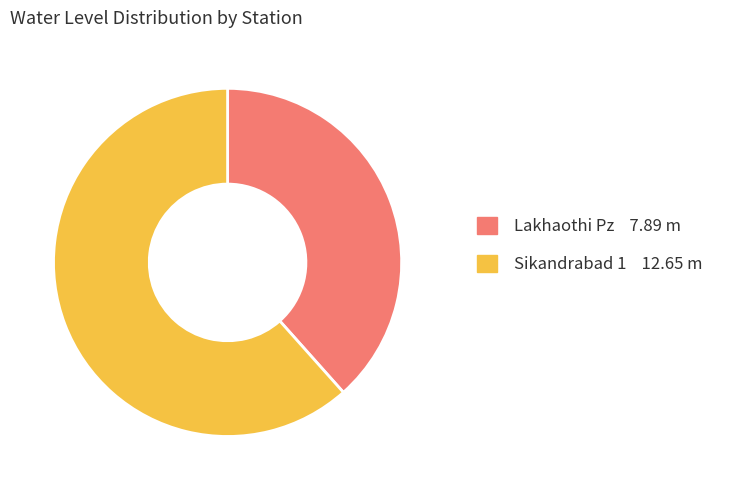

Do Sikandrabad 1 and Lakhaothi Pz together represent more than half of the pie?

Yes